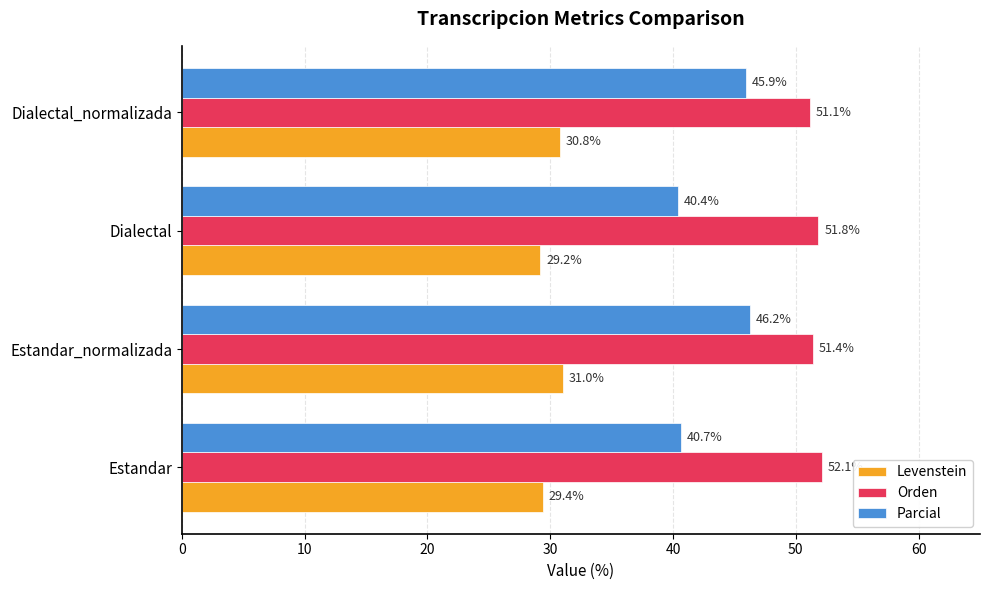

Count the number of categories in the chart.

4